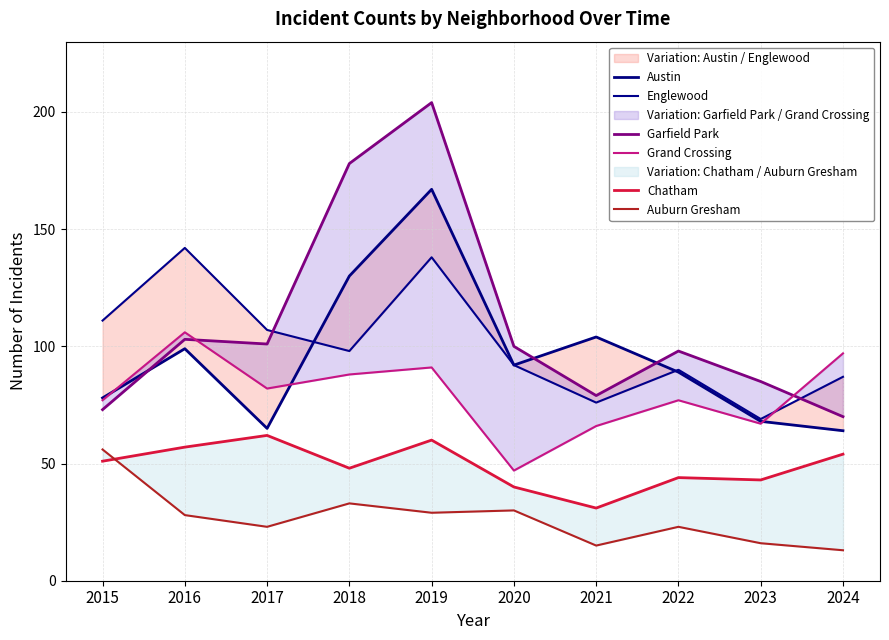

What is the spread (max minus min) of values at 2022?

75